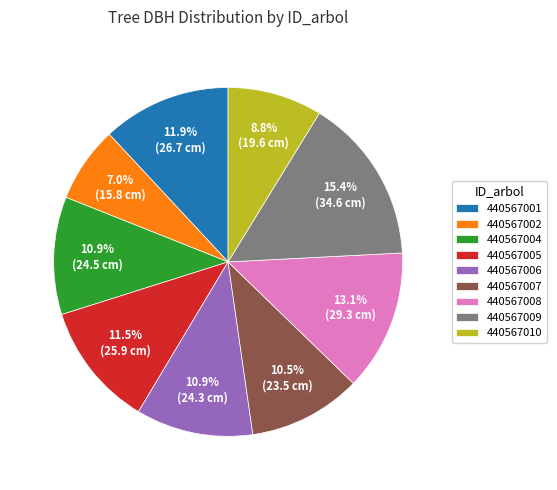

Does 440567005 represent more than half of the total?

No